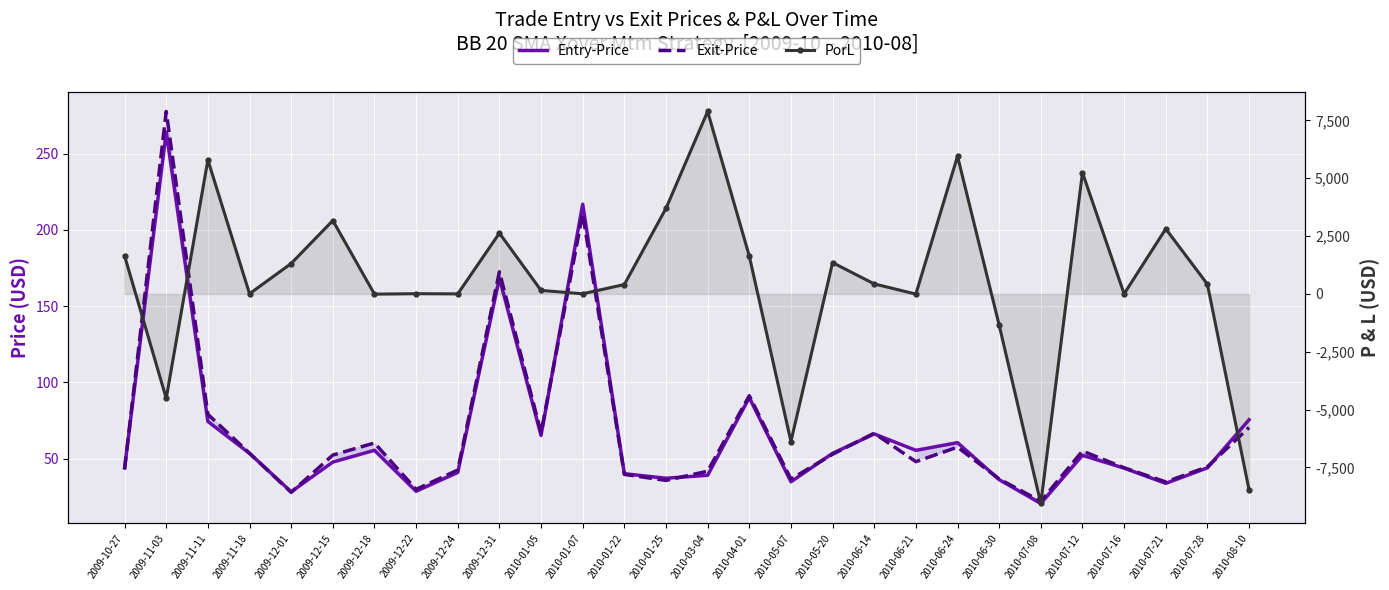

How many times do Exit-Price and PorL cross each other?

17